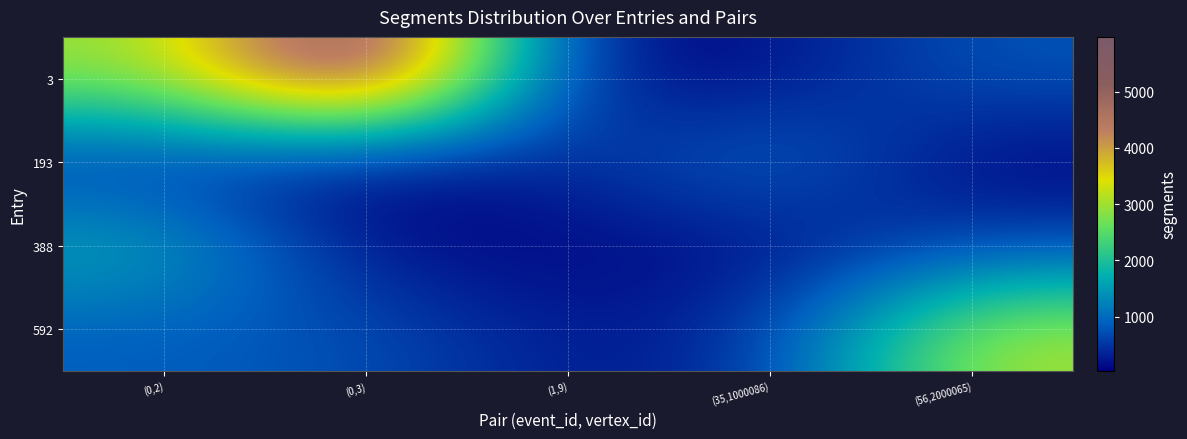

What is the total value across all series at (56,2000065)?

4567